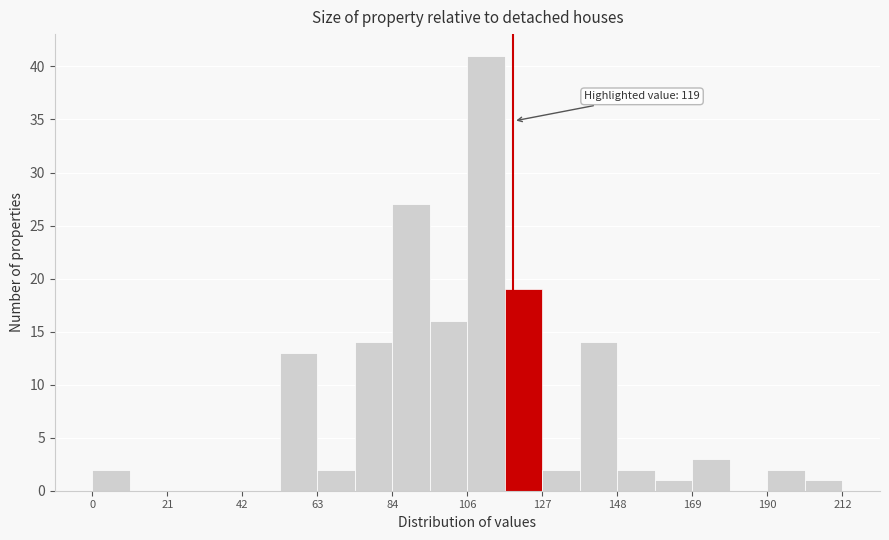

Read against the x-axis, roughly where is the centre of the tallest bar?

110